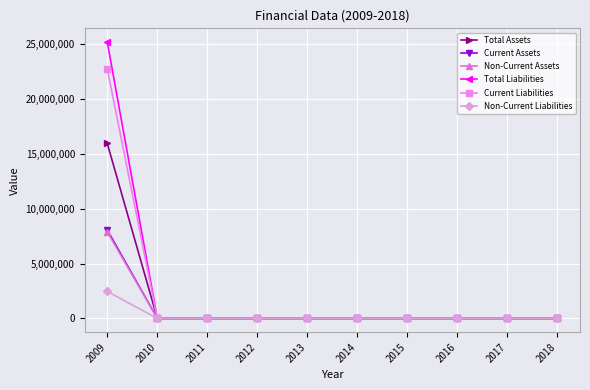

The value of Total Liabilities at 2015 is 0. True or false?

True